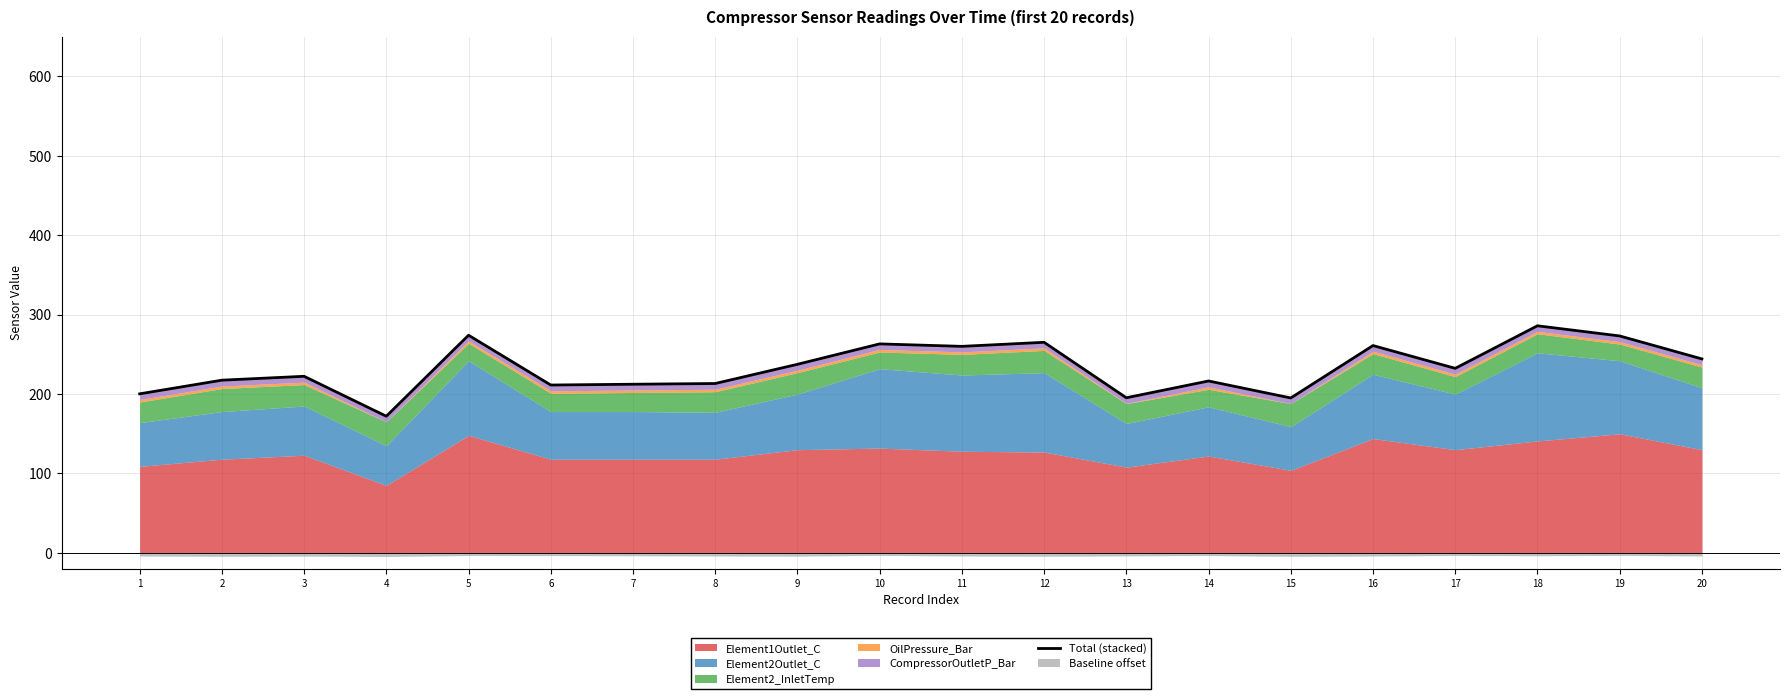

The chart shows a value of 141.4 at 12. True or false?

False